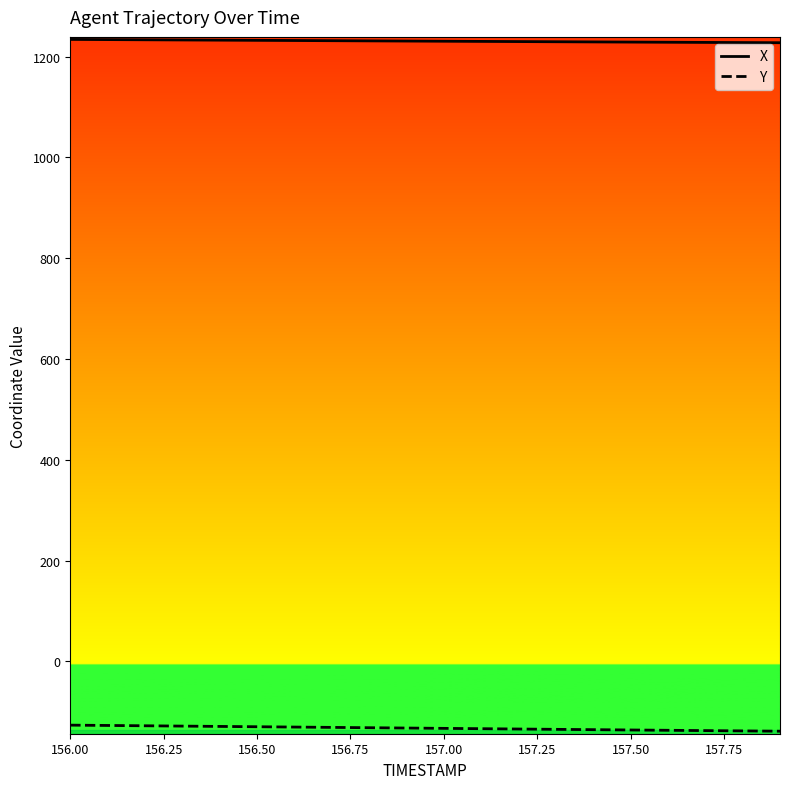

Rank the series by their maximum value, from lowest to highest.

Y, X